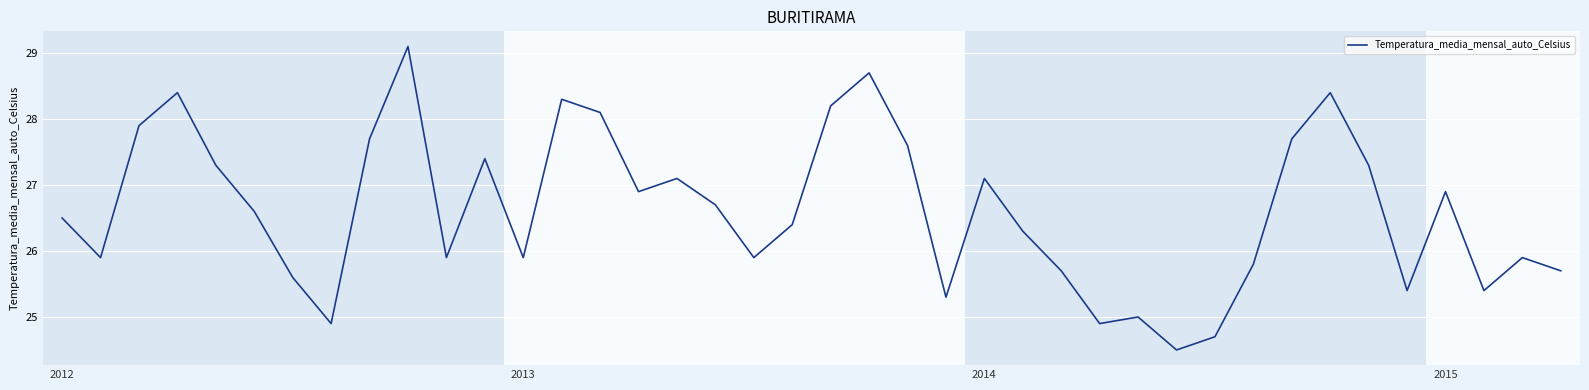

What is the smallest value displayed?

24.5